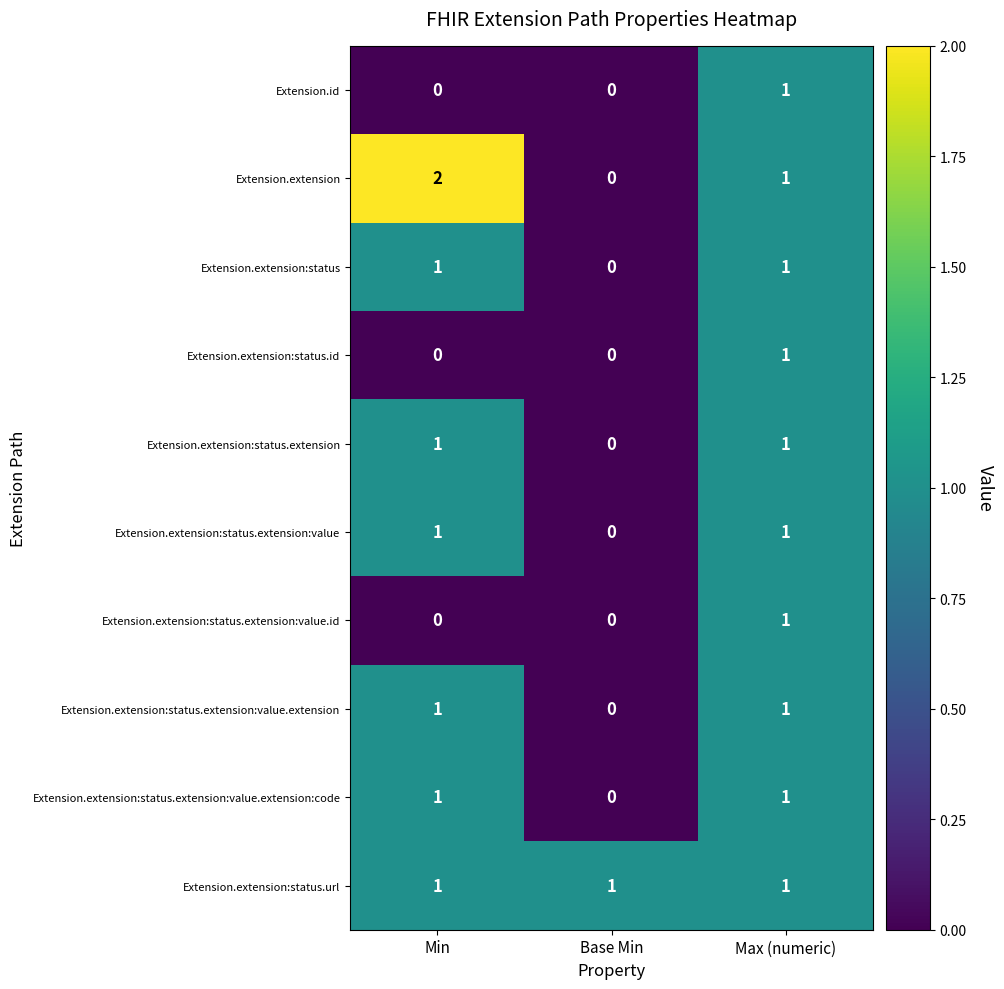

What is the maximum value shown in the chart?

2